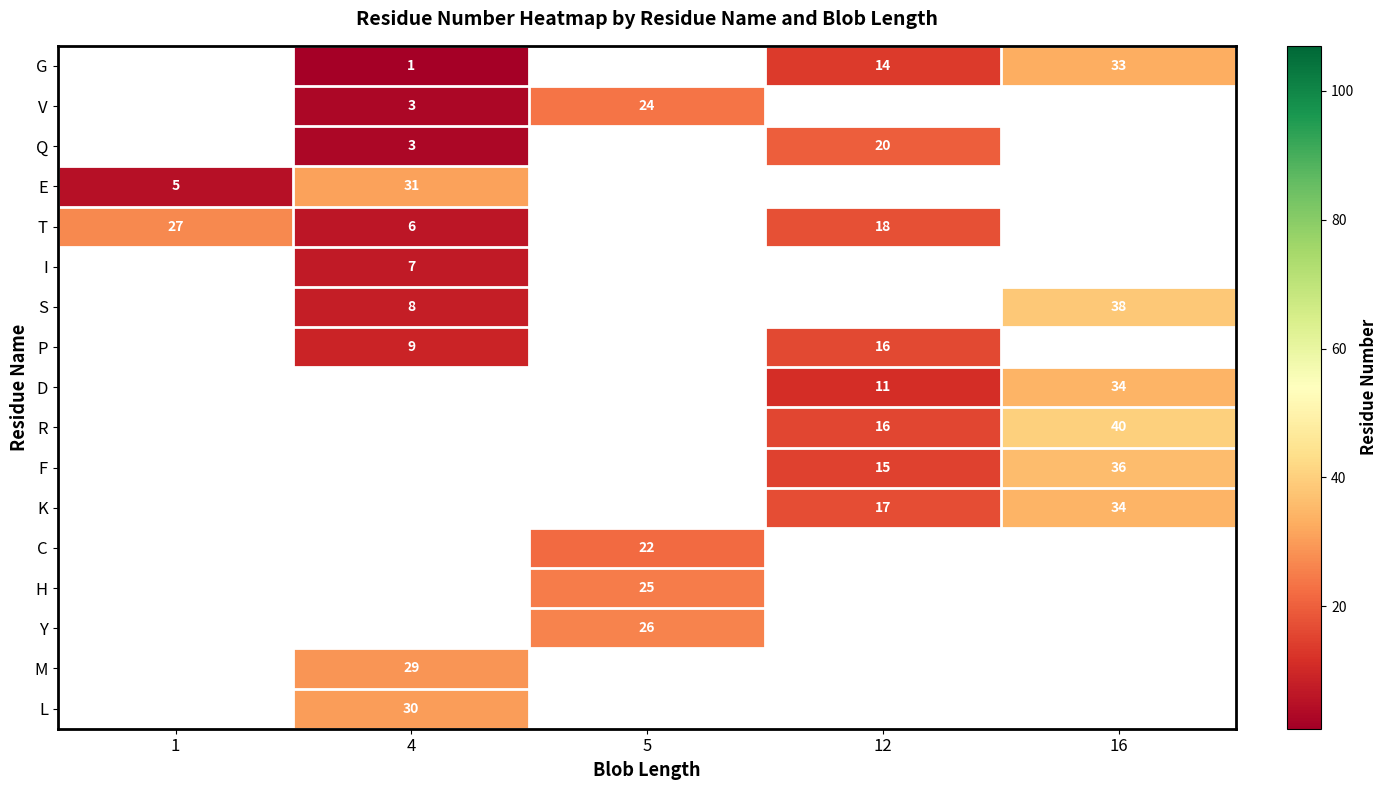

The value of T at 4 is 4. True or false?

False